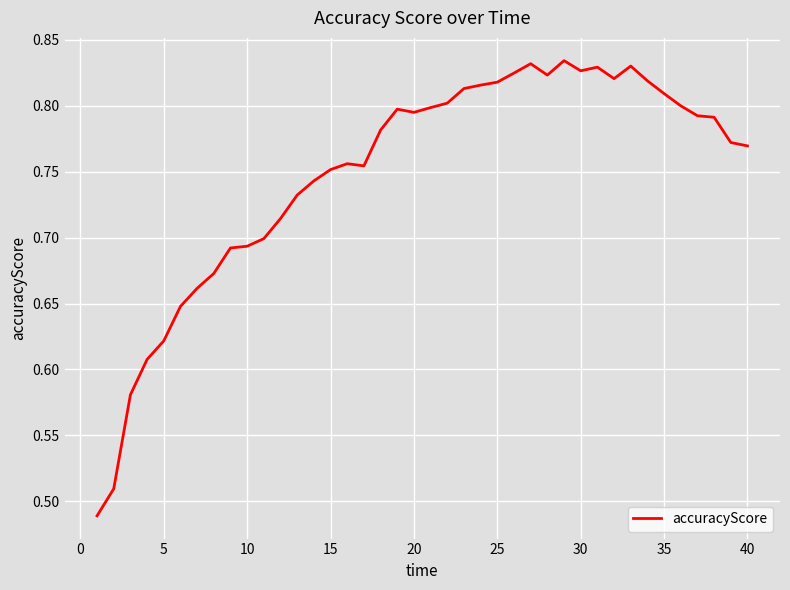

What is the difference between the maximum and minimum values?

0.3